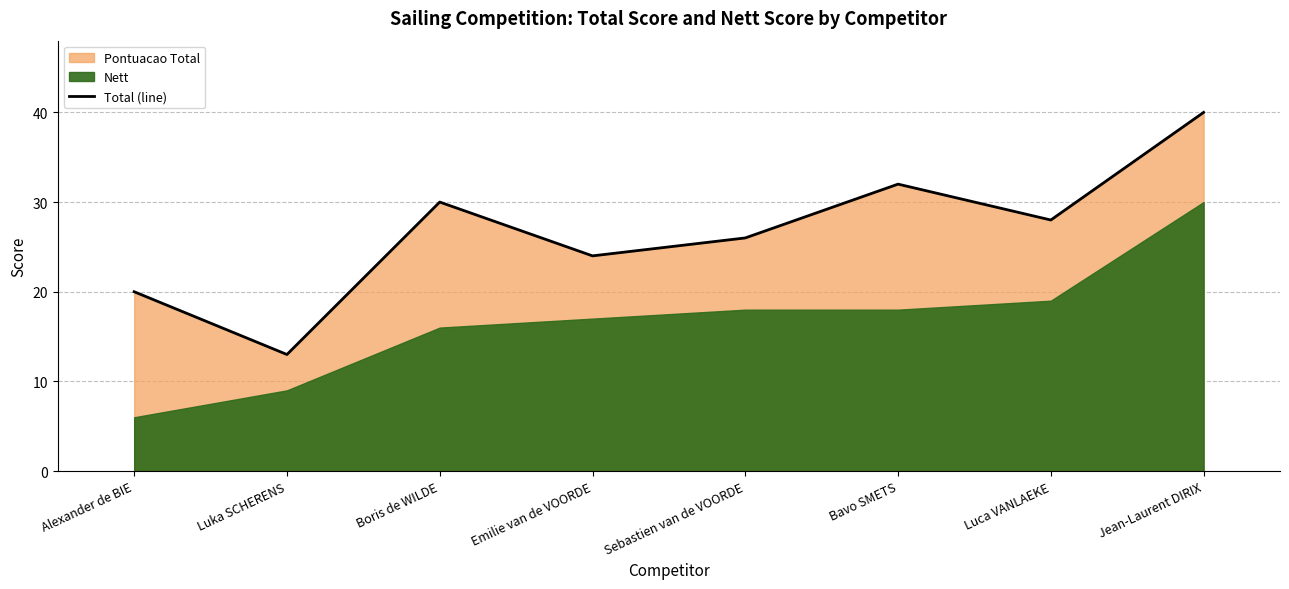

What is the change in value from Alexander de BIE to Bavo SMETS?

+12